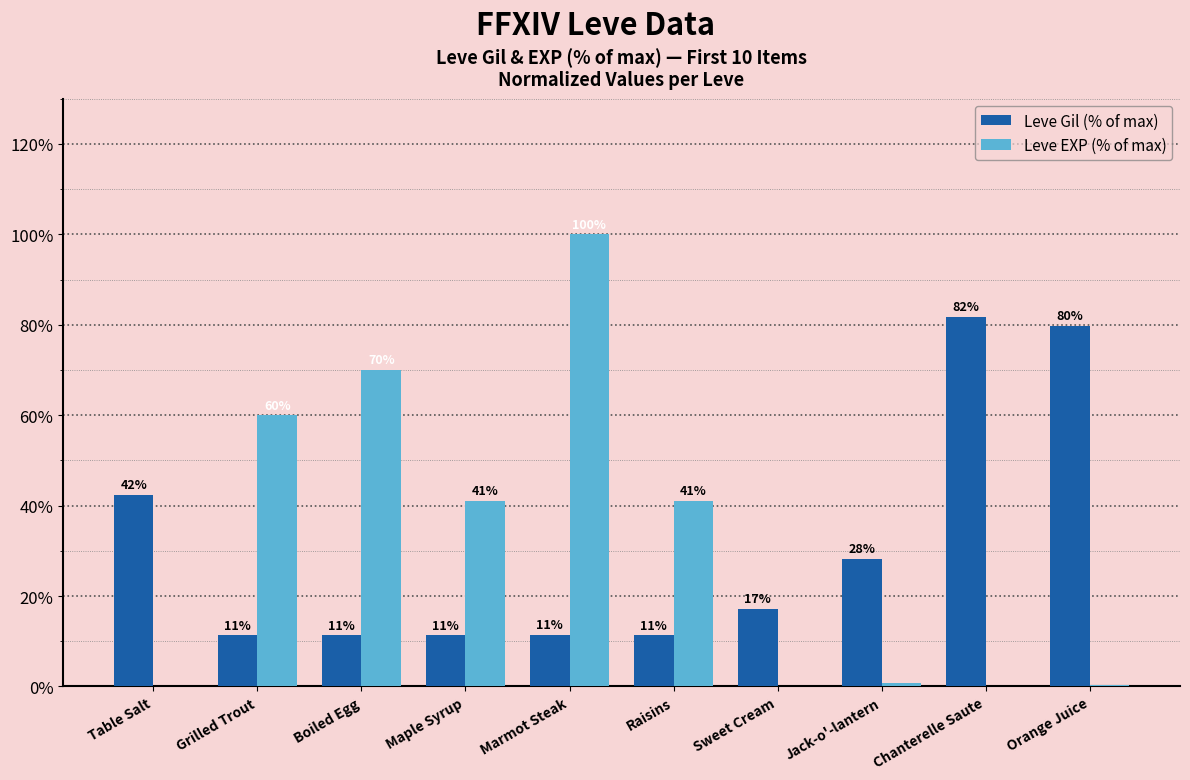

Is the value of Leve Gil (% of max) at Raisins greater than the value of Leve EXP (% of max) at Orange Juice?

Yes